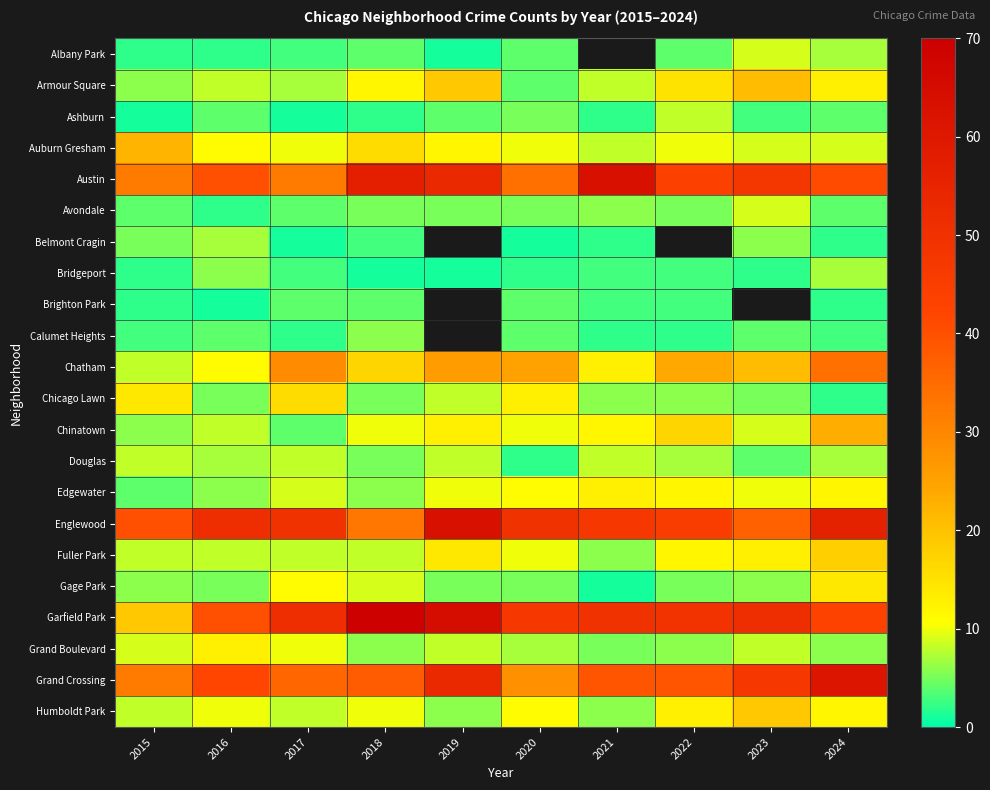

What is the greatest value displayed?

69.0